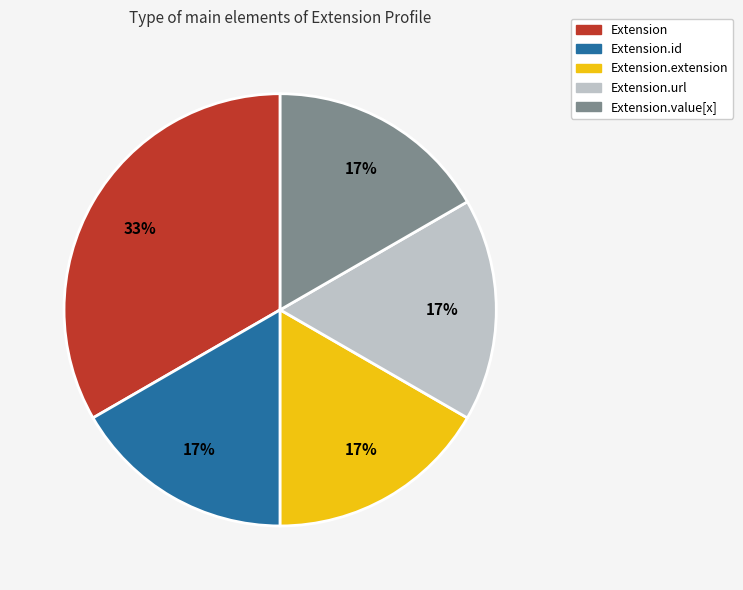

How many slices are in this pie chart?

5